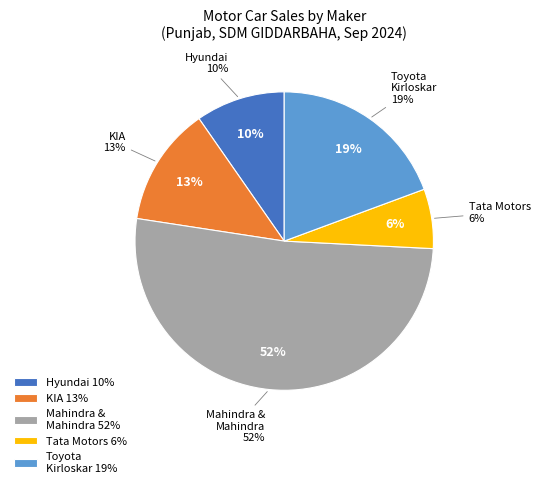

Count the number of slices in the pie.

5